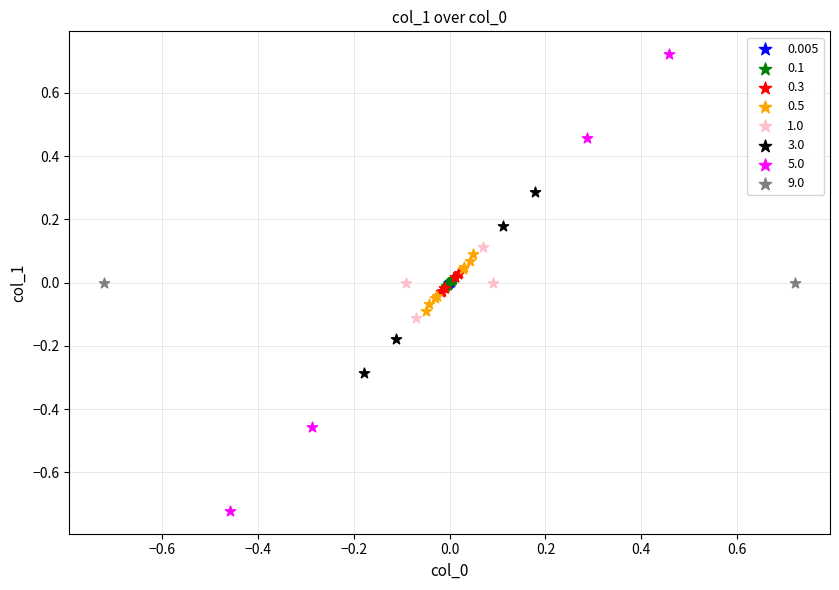

What are all the series names shown in the legend?

0.005, 0.1, 0.3, 0.5, 1.0, 3.0, 5.0, 9.0